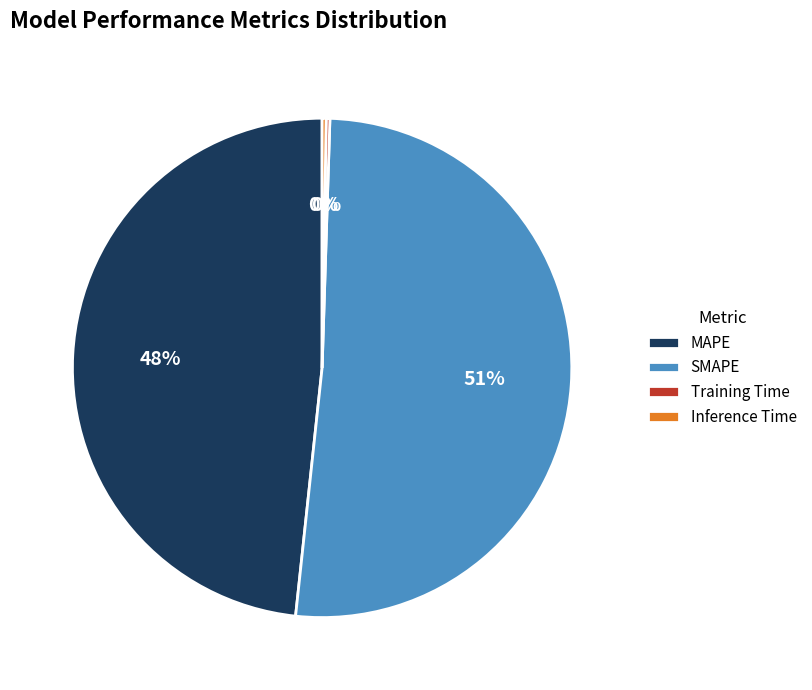

Is there any slice that represents more than half of the pie?

Yes